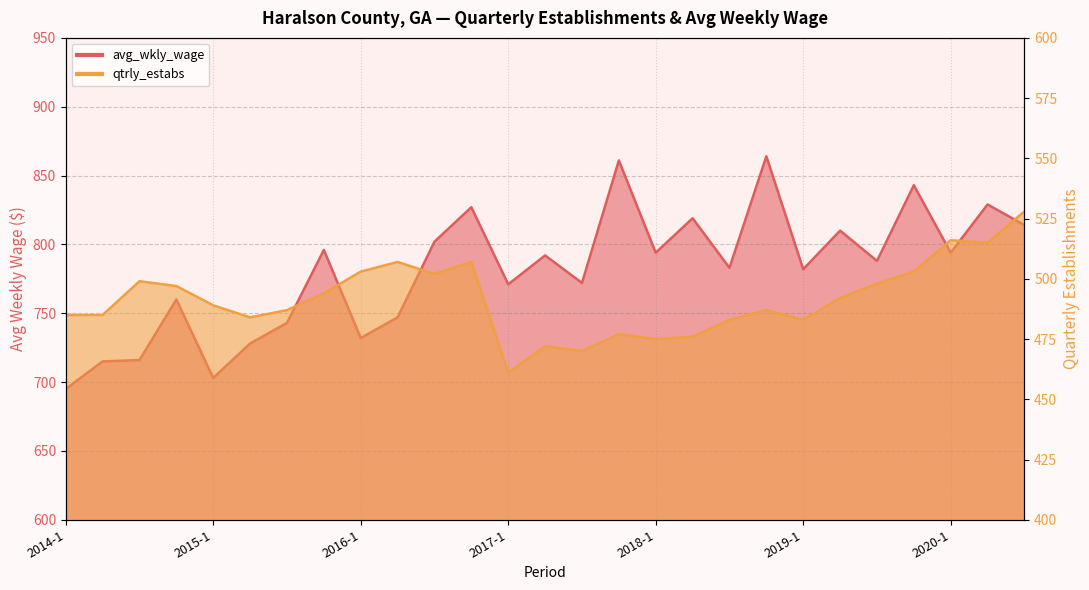

What is the total value across all series at 2016-1?

1235